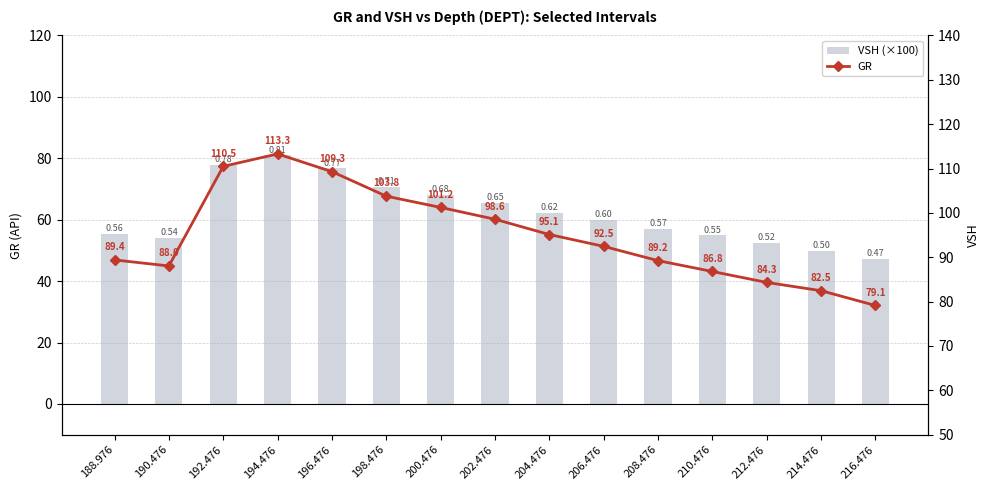

How many groups of bars are there?

15